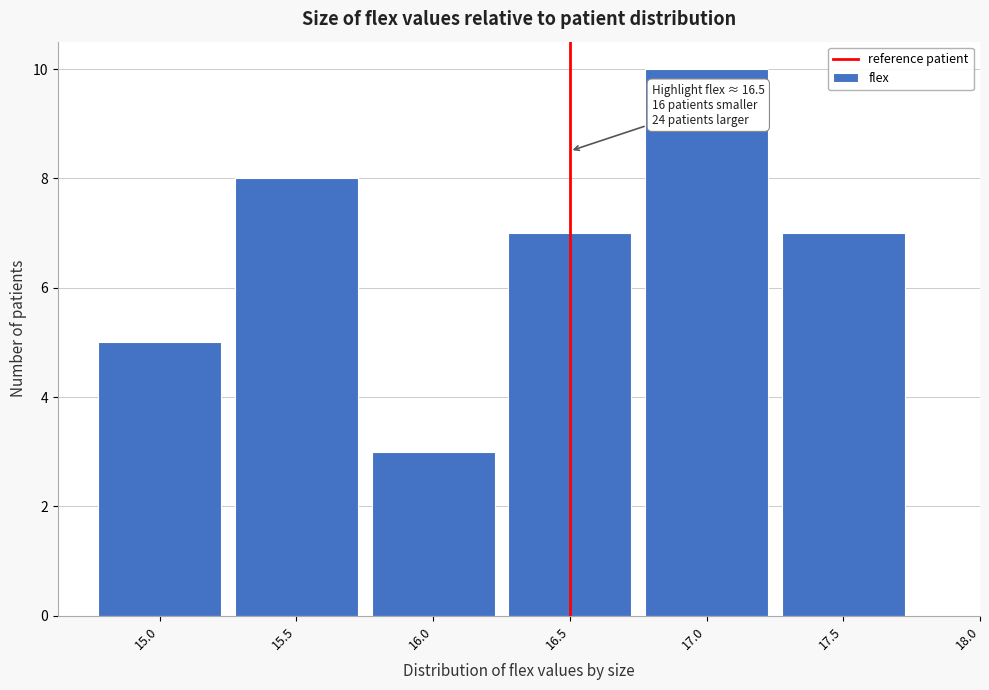

Reading left to right, list all the values displayed in this chart.

15.0=5	15.5=8	16.0=3	16.5=7	17.0=10	17.5=7